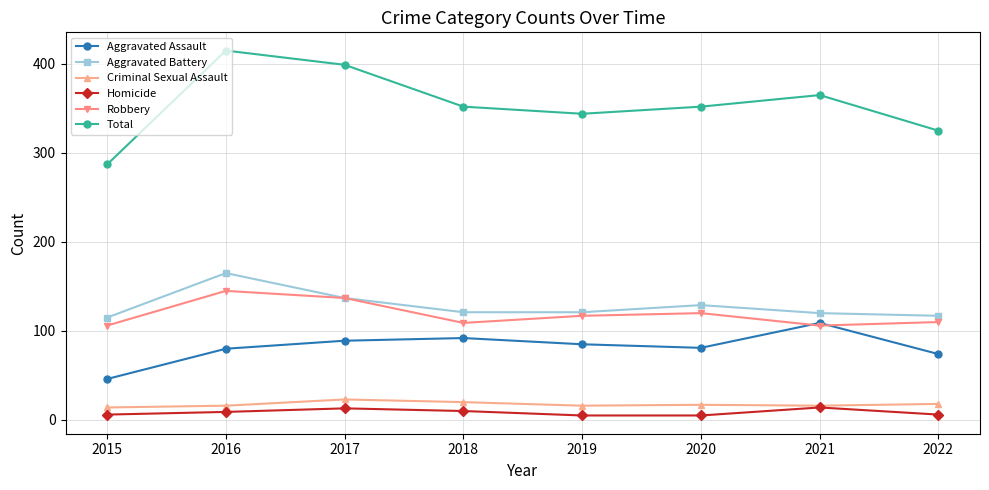

What is the difference between the second highest and minimum values in the Robbery series?

31